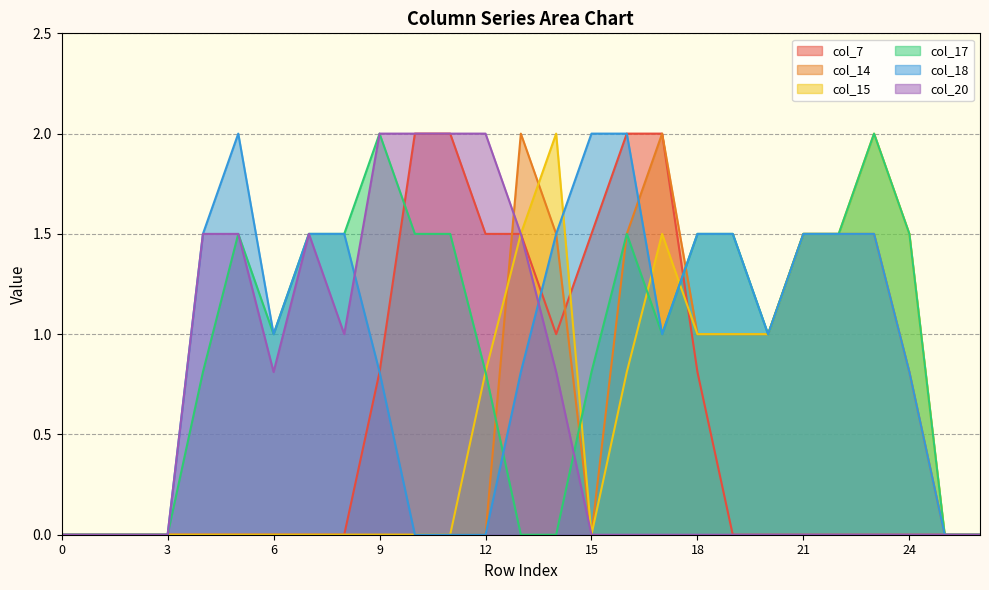

Where does the col_18 series first go above 1?

4